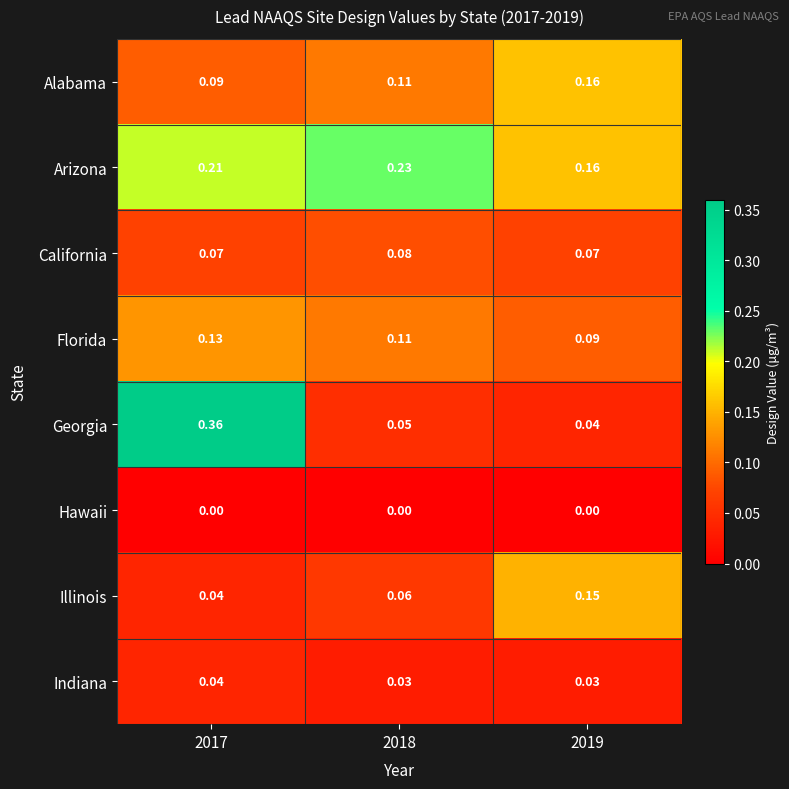

Which series has the widest spread of values?

Georgia